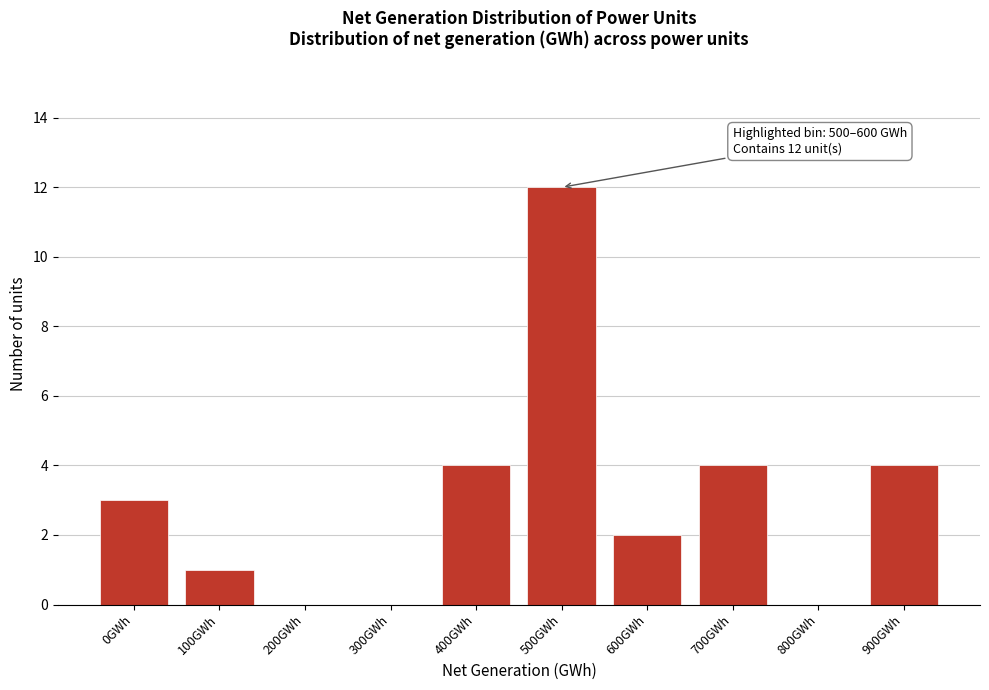

Reading left to right, extract all data points from this chart.

0GWh=3	100GWh=1	200GWh=0	300GWh=0	400GWh=4	500GWh=12	600GWh=2	700GWh=4	800GWh=0	900GWh=4